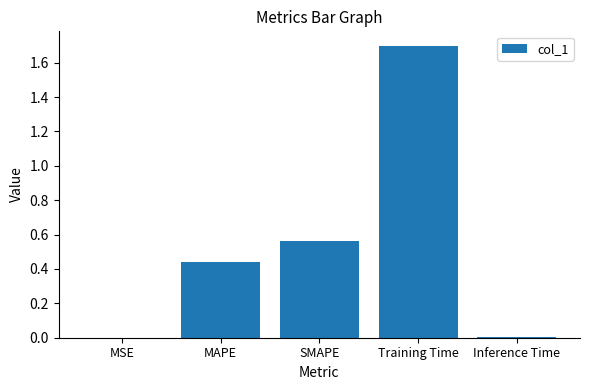

What is the maximum value shown in the chart?

1.7